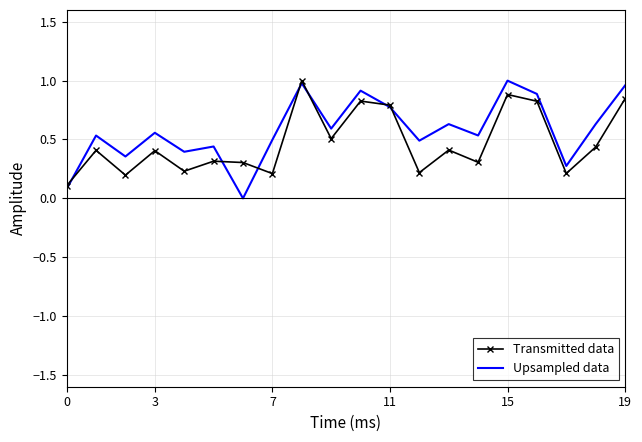

Which series changed the most between 12 and 19?

ยอดขาย